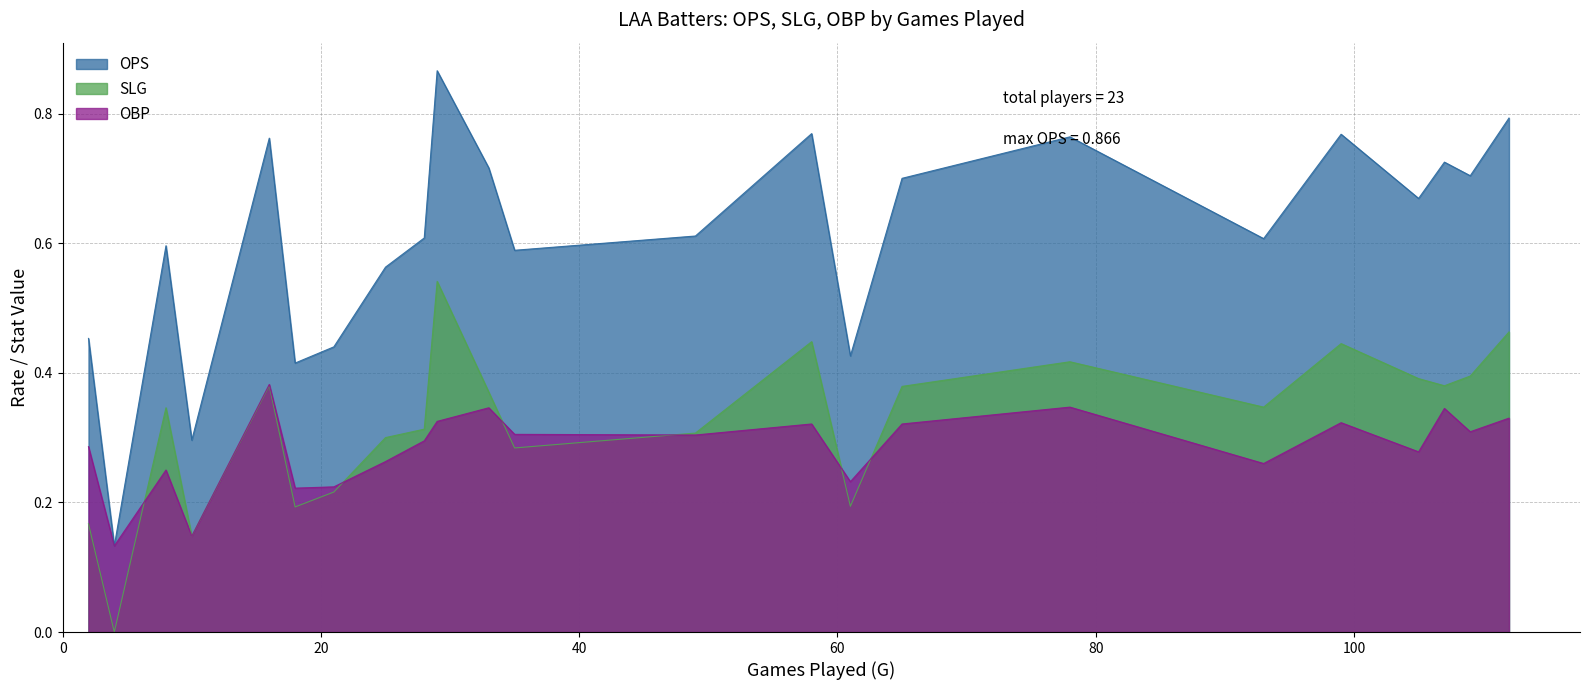

Which series has the largest total across all categories?

OPS